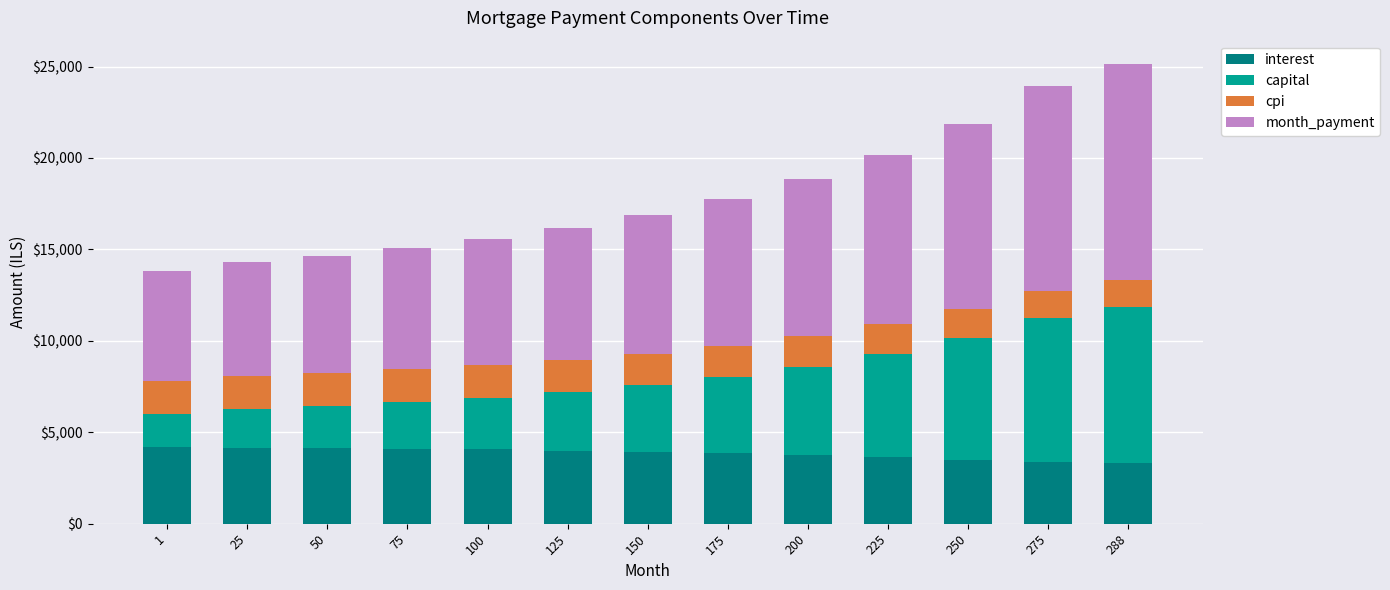

How many data points in interest are less than 3929?

6